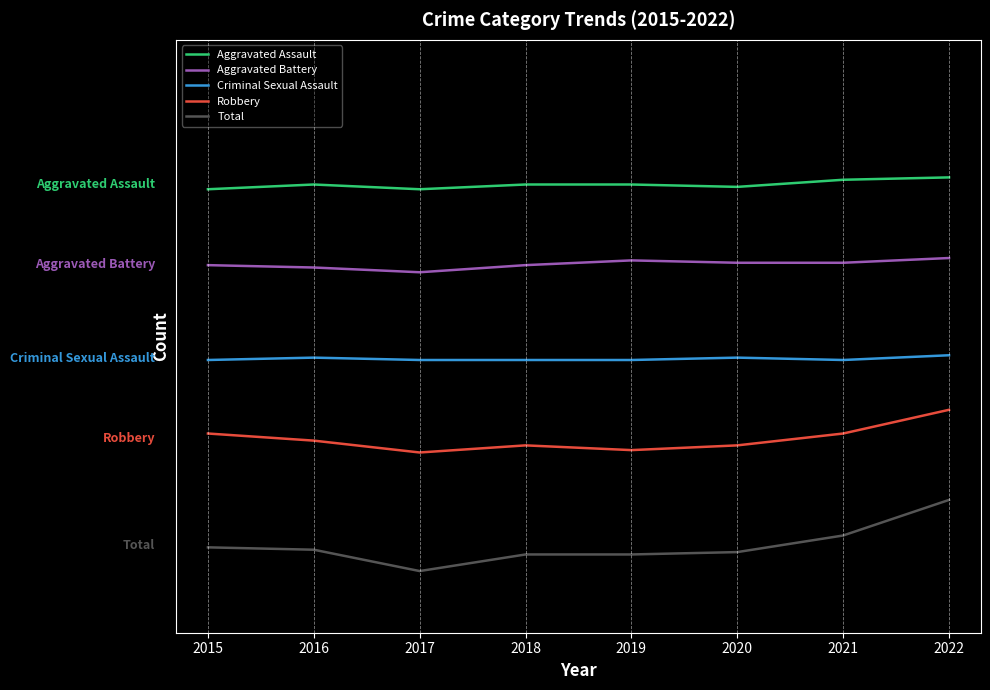

Is this an area chart (filled region under the line)?

No